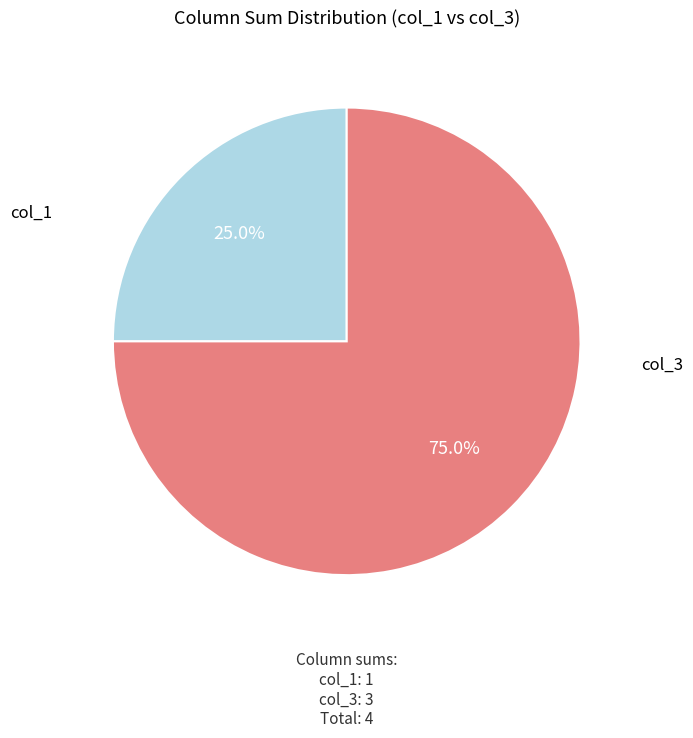

Is there a majority slice in this chart?

Yes